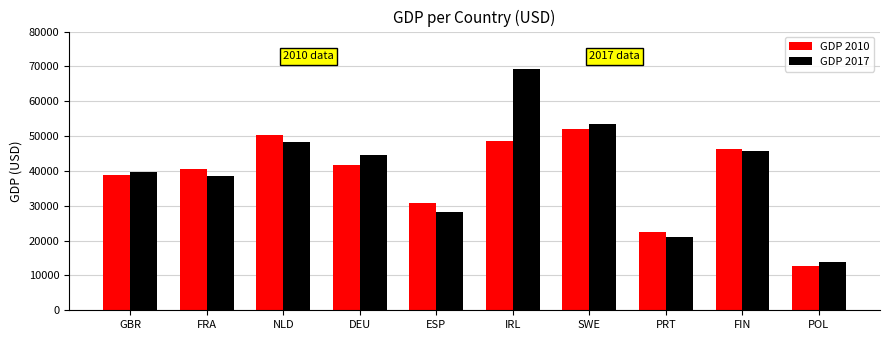

What is the lowest value of the GDP 2017 series?

13811.7